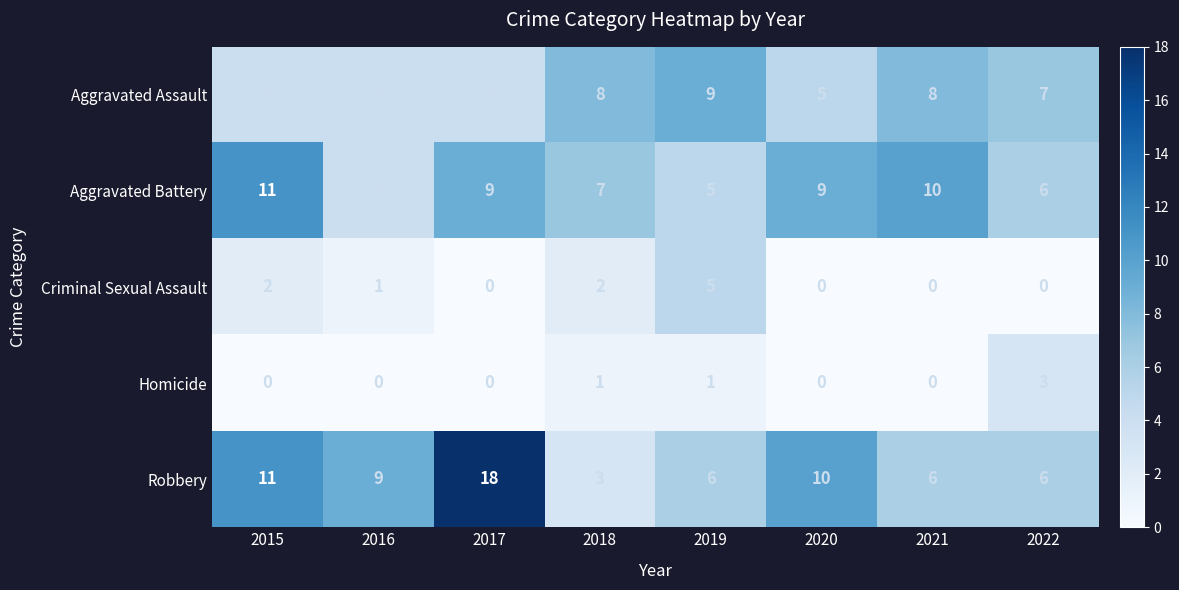

What is the difference between the Aggravated Battery values at 2018 and 2016?

3